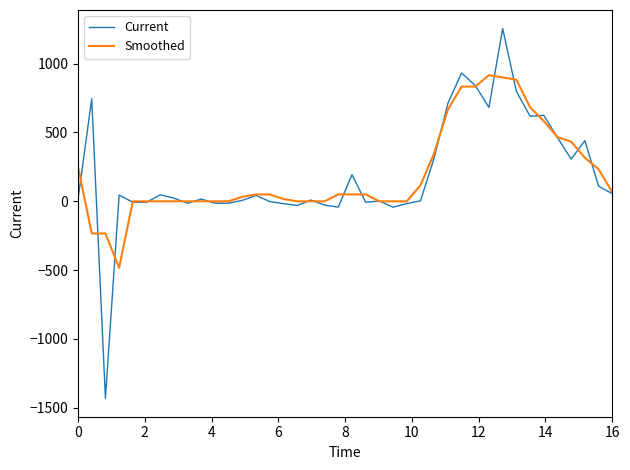

List the series in order of their peak value, highest first.

Current, Smoothed